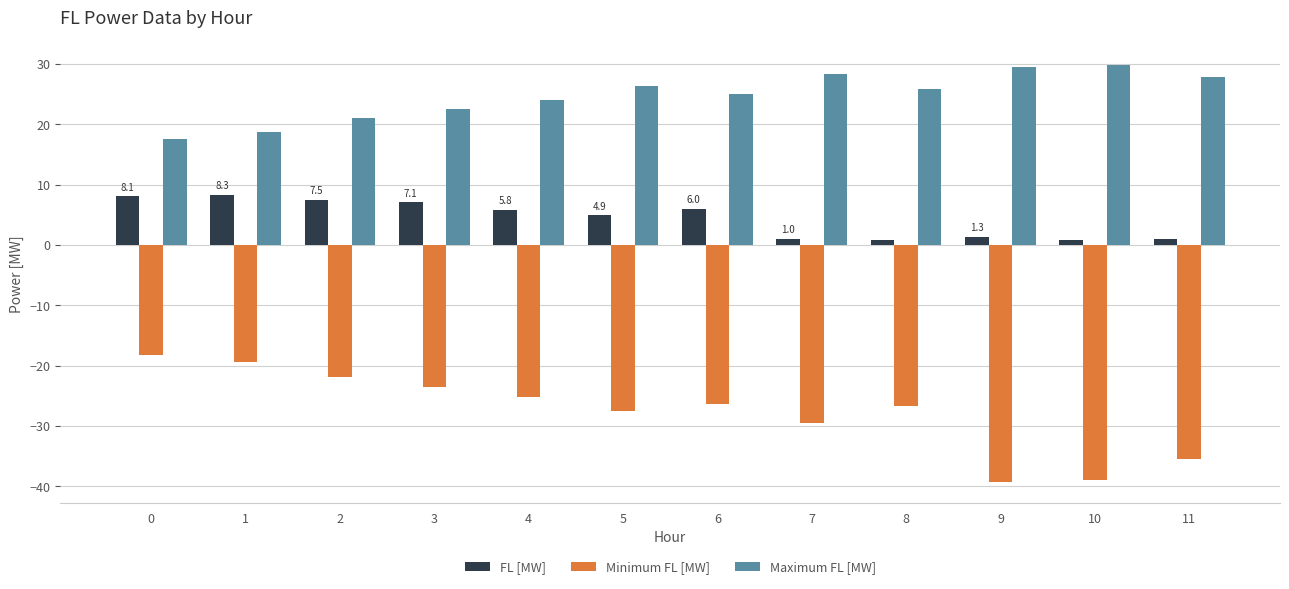

Rank the series at 3 from highest to lowest value.

Maximum FL [MW], FL [MW], Minimum FL [MW]